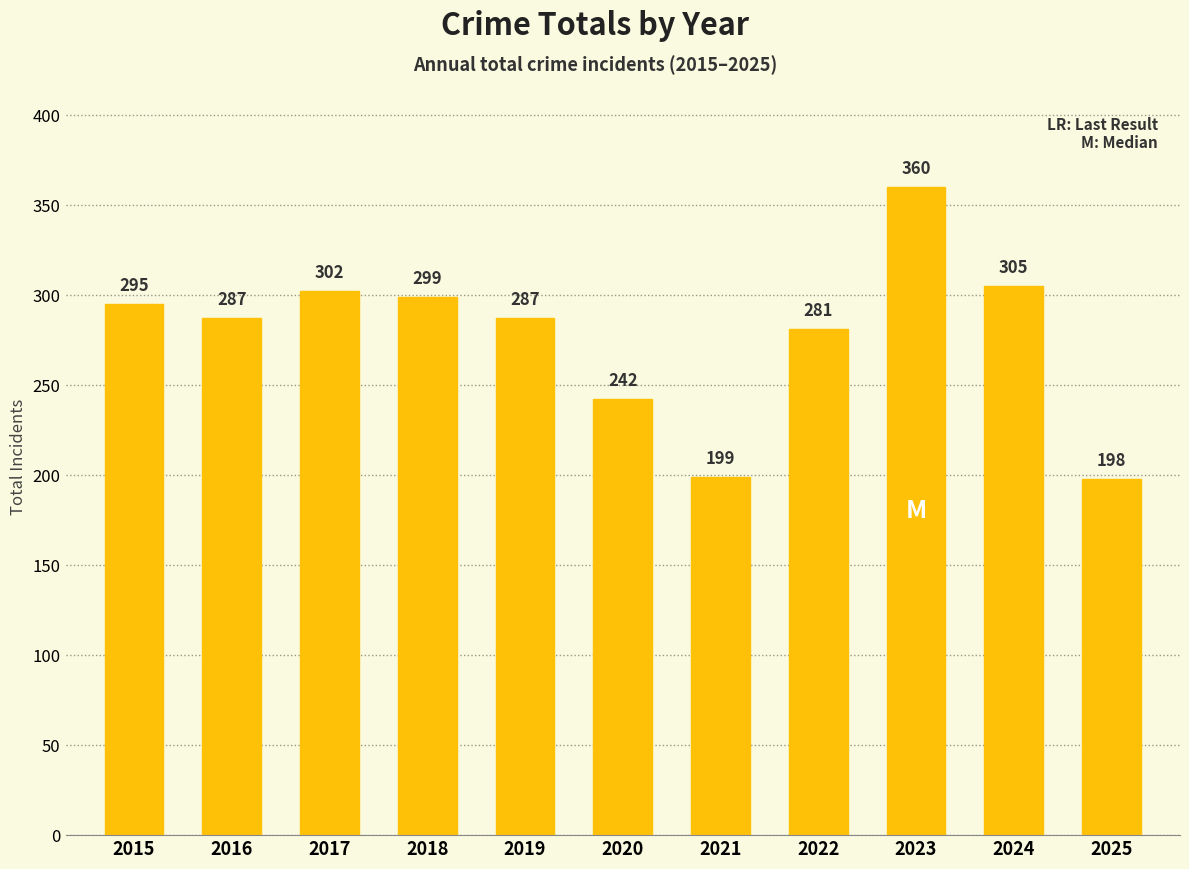

What is the maximum value shown in the chart?

360